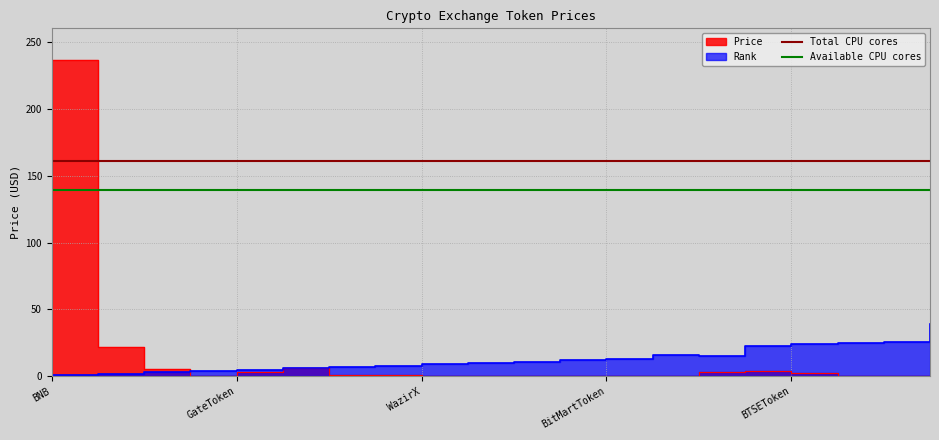

Does the chart have visible grid lines?

Yes